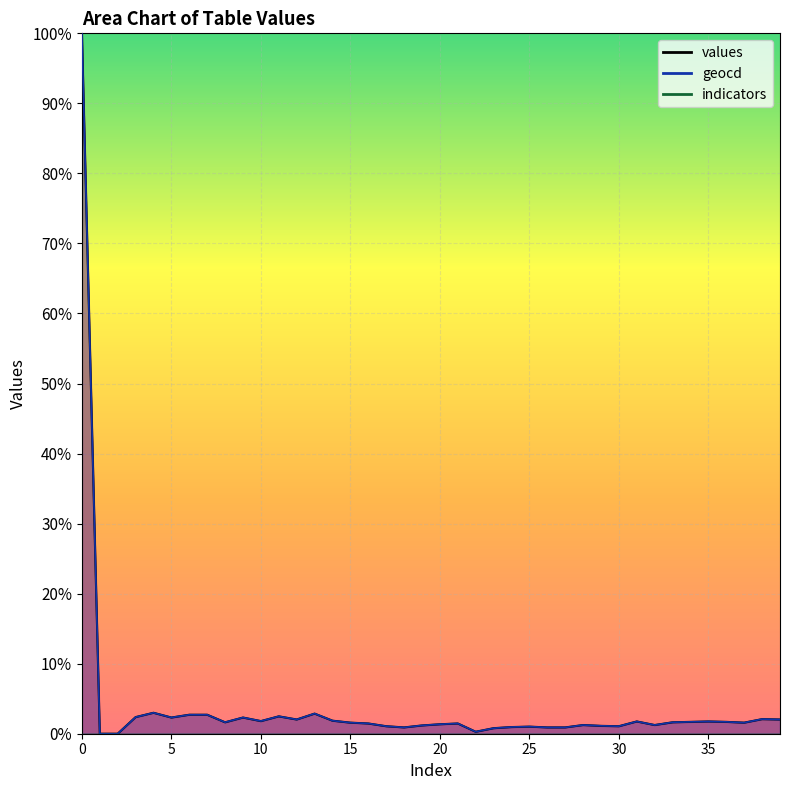

How many data points does each series have?

40